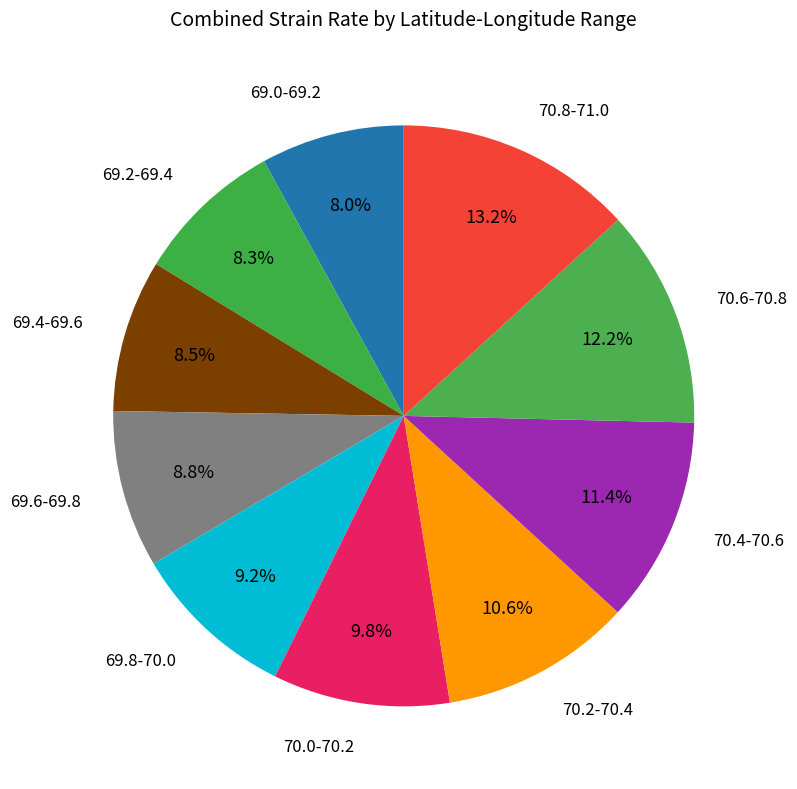

Between 70.2-70.4 and 69.6-69.8, which is larger?

70.2-70.4